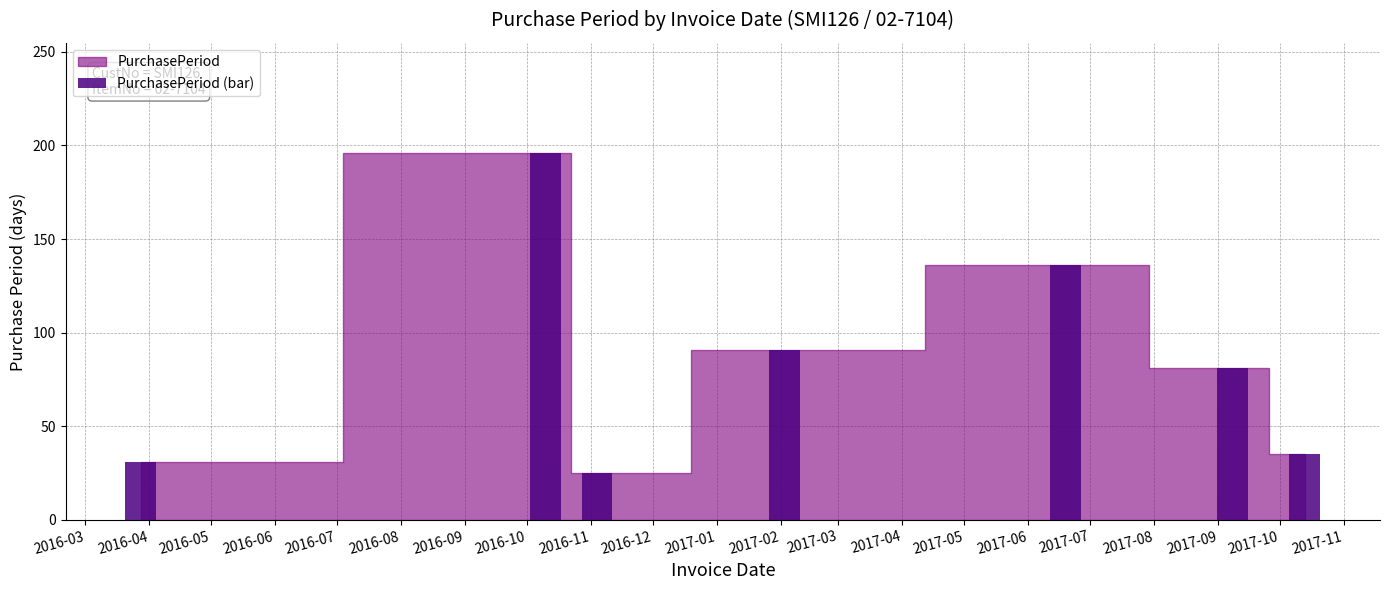

Does the chart contain any negative values?

No